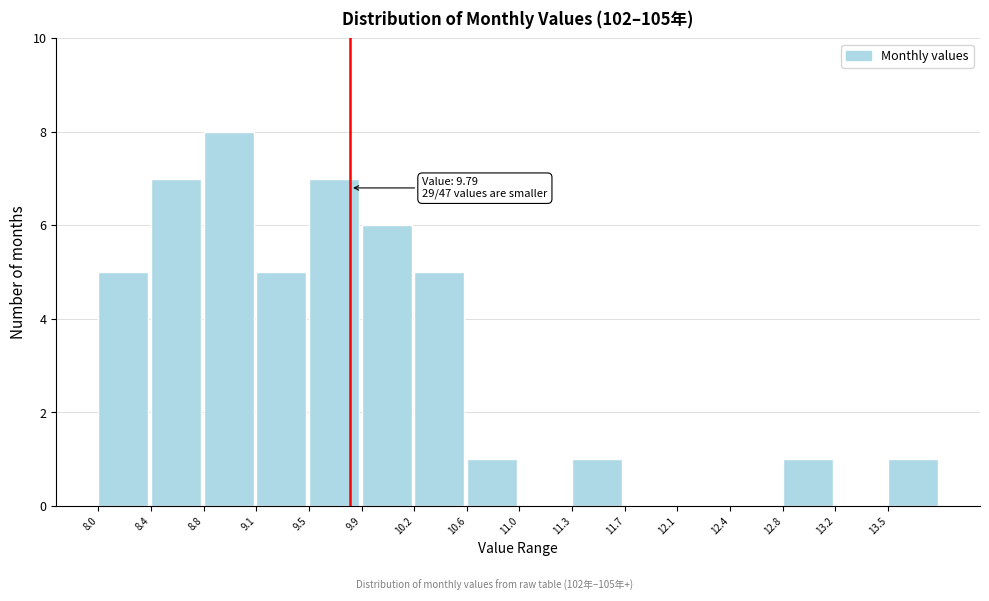

Which range on the x-axis has the tallest bar?

8.75 to 9.15